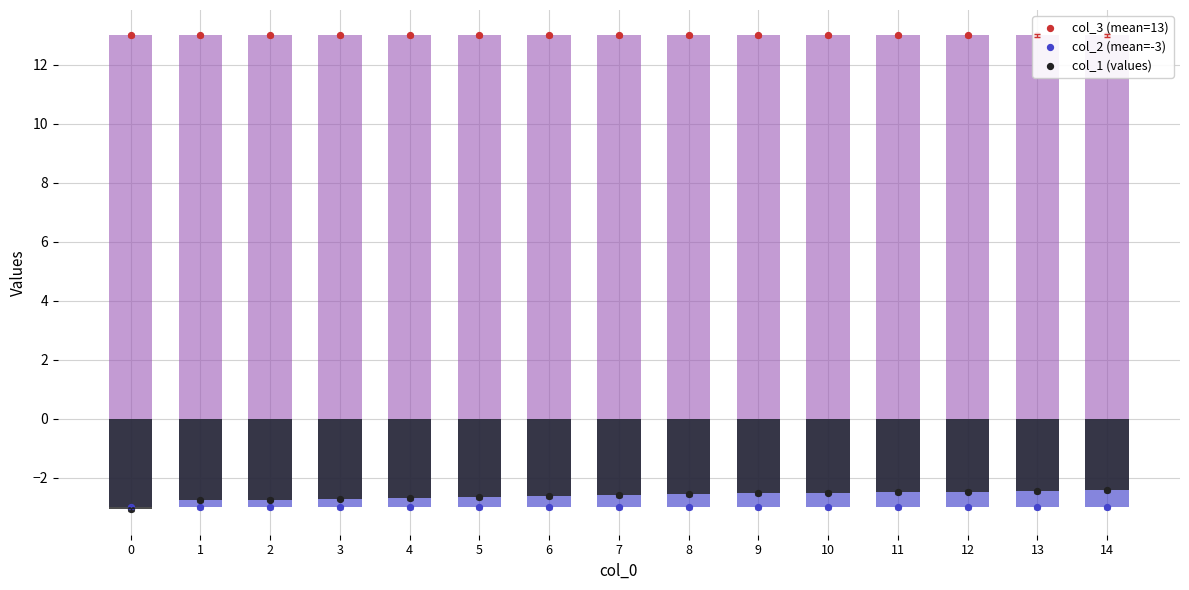

What is the total value across all series at 12?

7.5